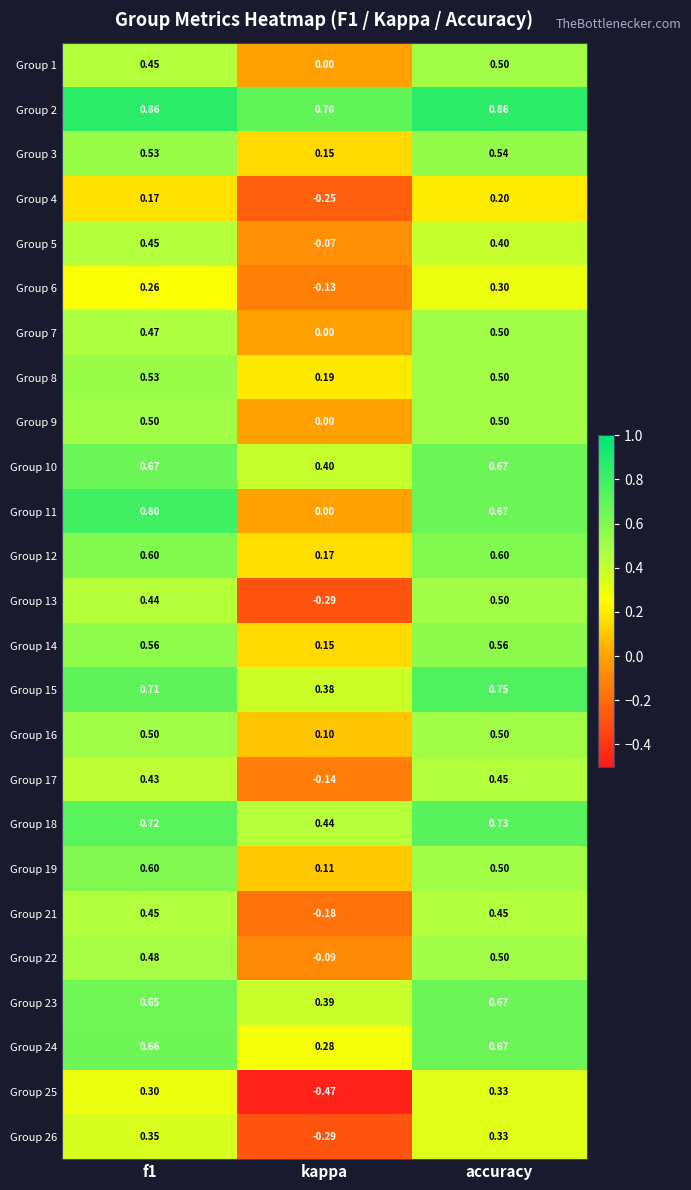

How many data points does each series have?

3